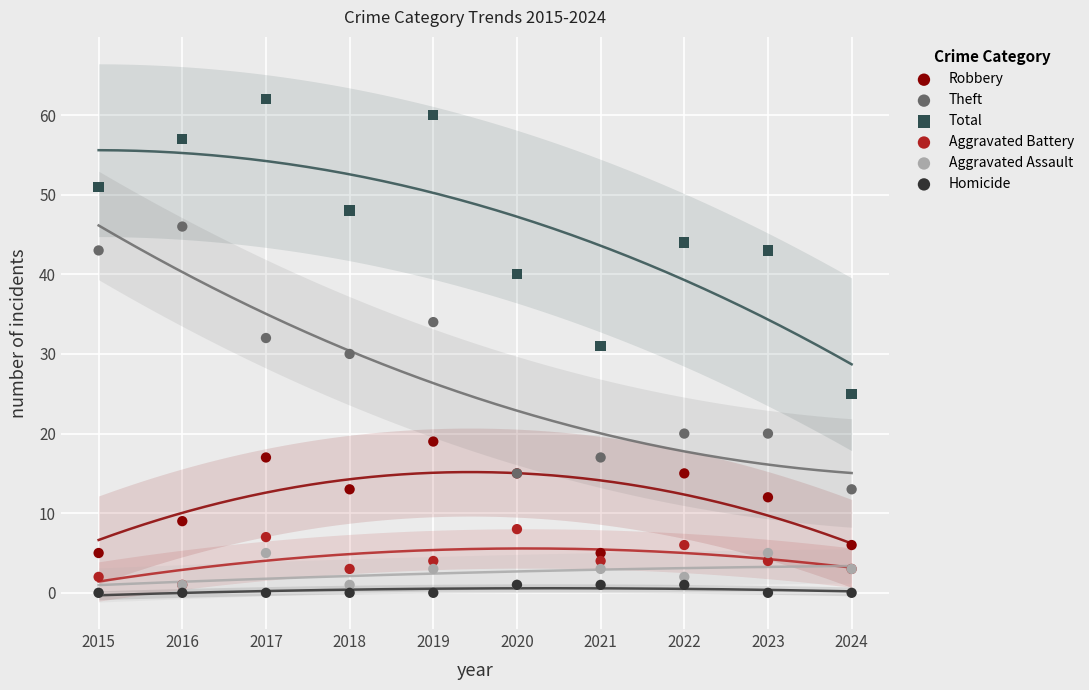

In the Theft series, what Y value is closest to 29?

30